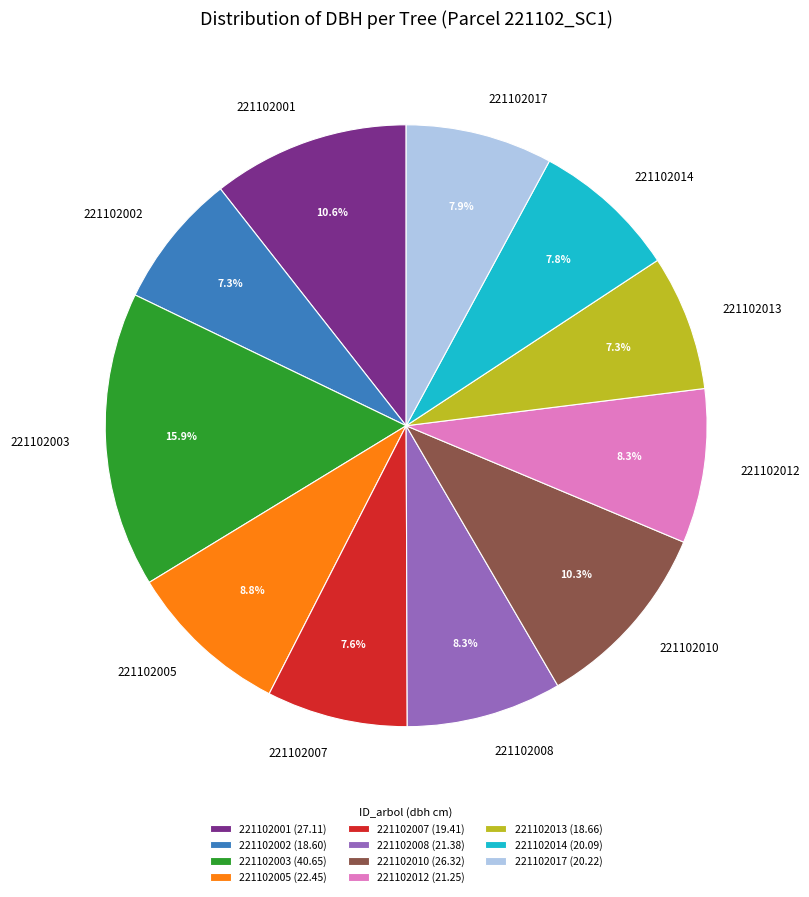

Count the number of slices in the pie.

11